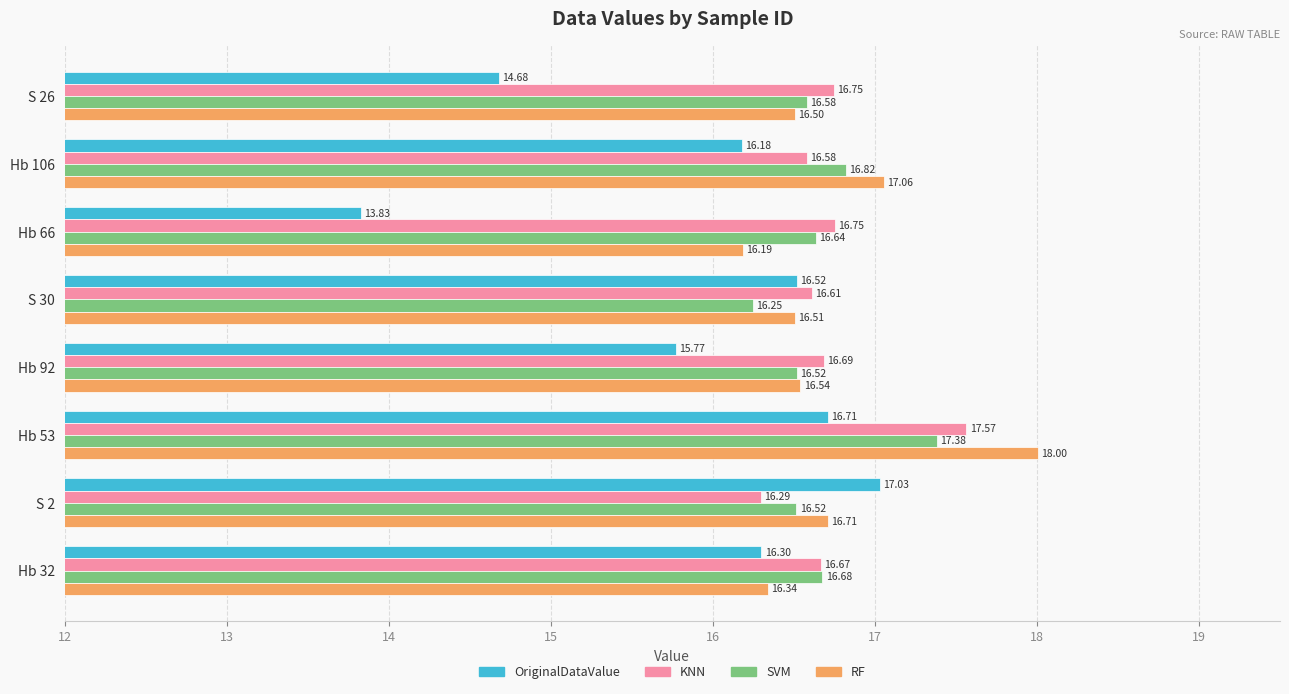

At which category does the chart reach its peak across all series?

Hb 53